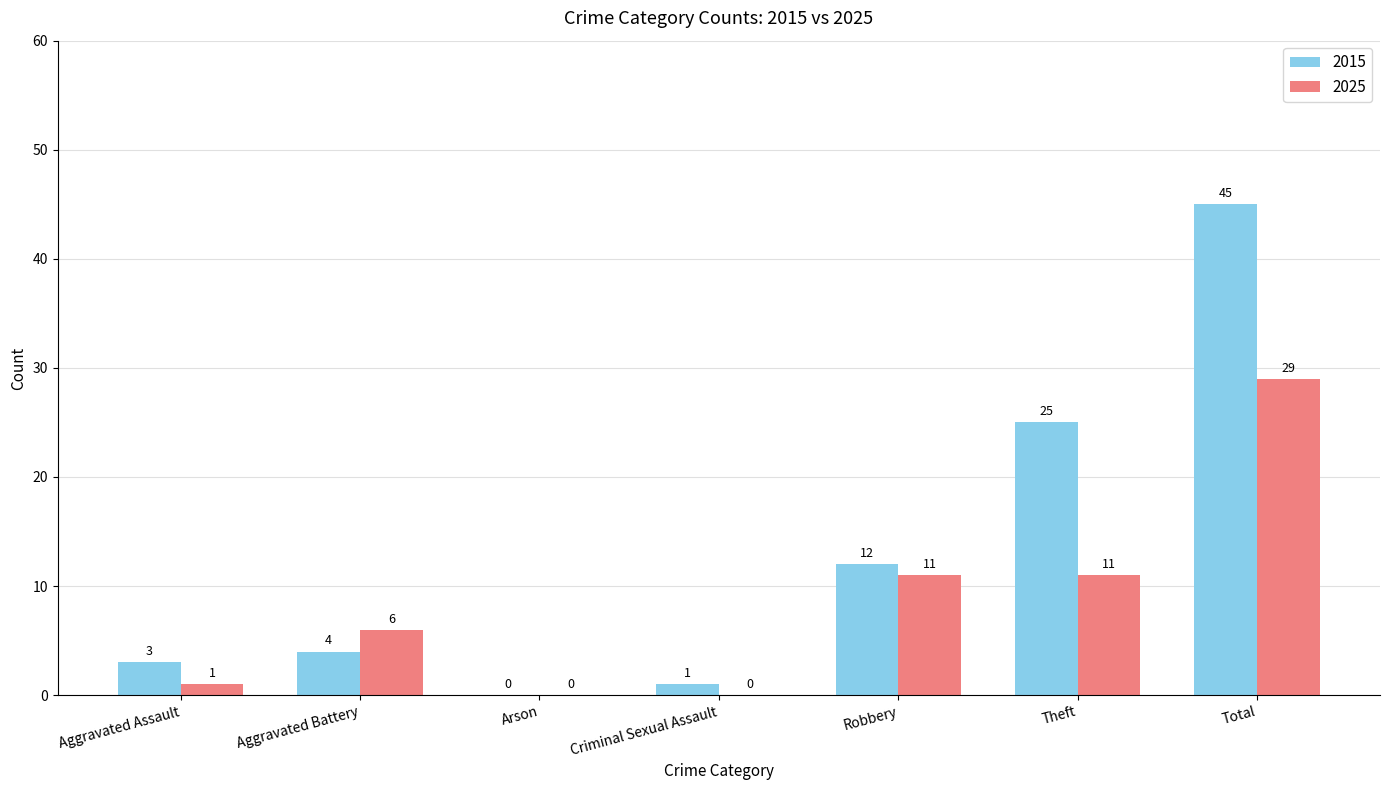

Which category has the highest value in the 2025 series?

Total